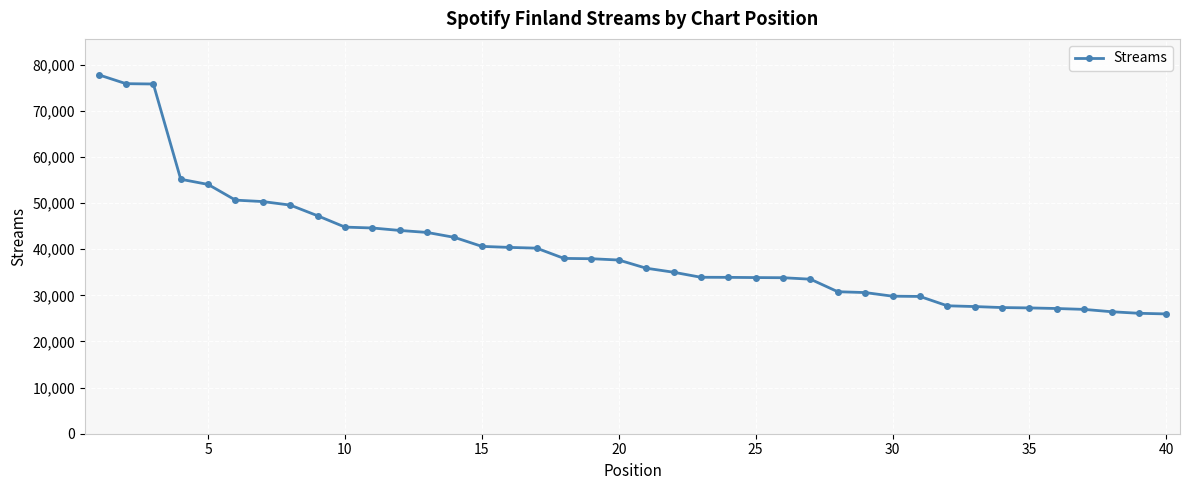

Does the chart display data point markers on the line(s)?

Yes